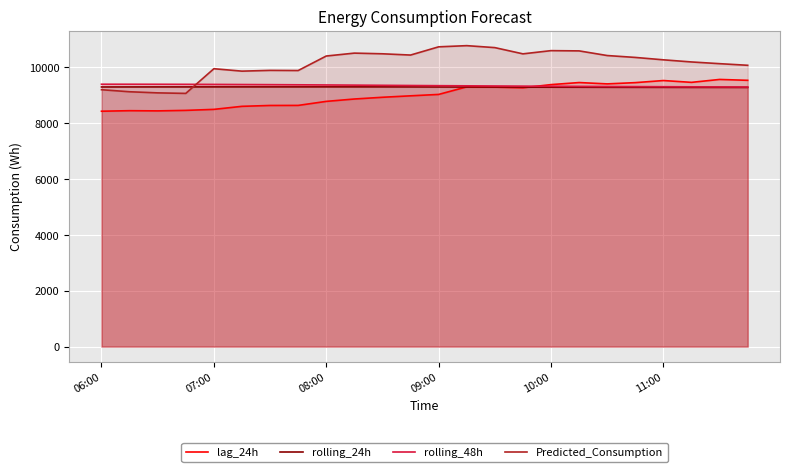

The value of Predicted_Consumption at 14 is 4265.3. True or false?

False